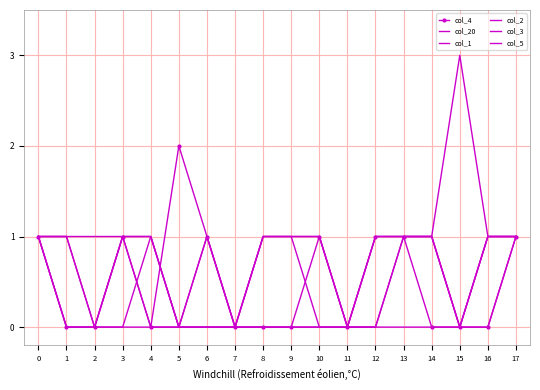

Which series changed the most between 6 and 8?

col_4